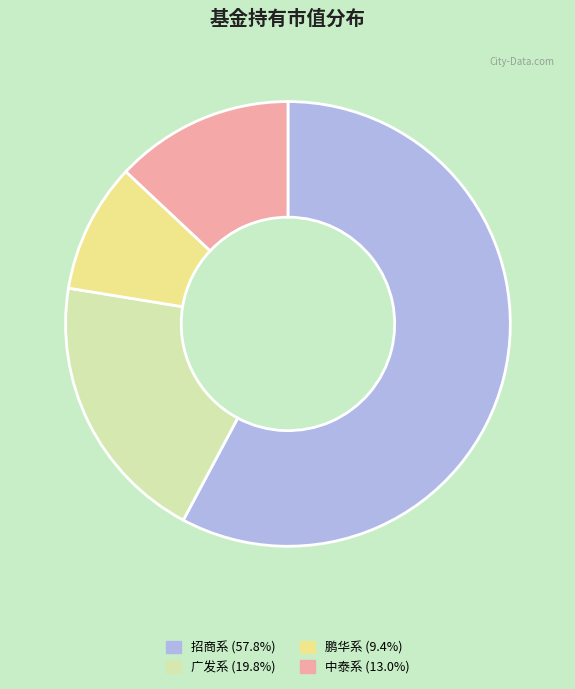

Is there a majority slice in this chart?

Yes